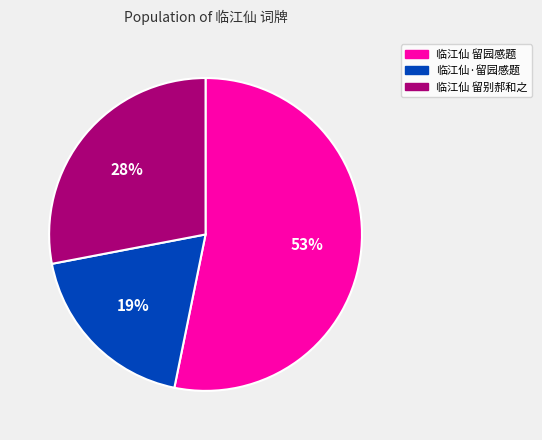

Rank the categories by value from highest to lowest.

临江仙 留园感题, 临江仙 留别郝和之, 临江仙·留园感题